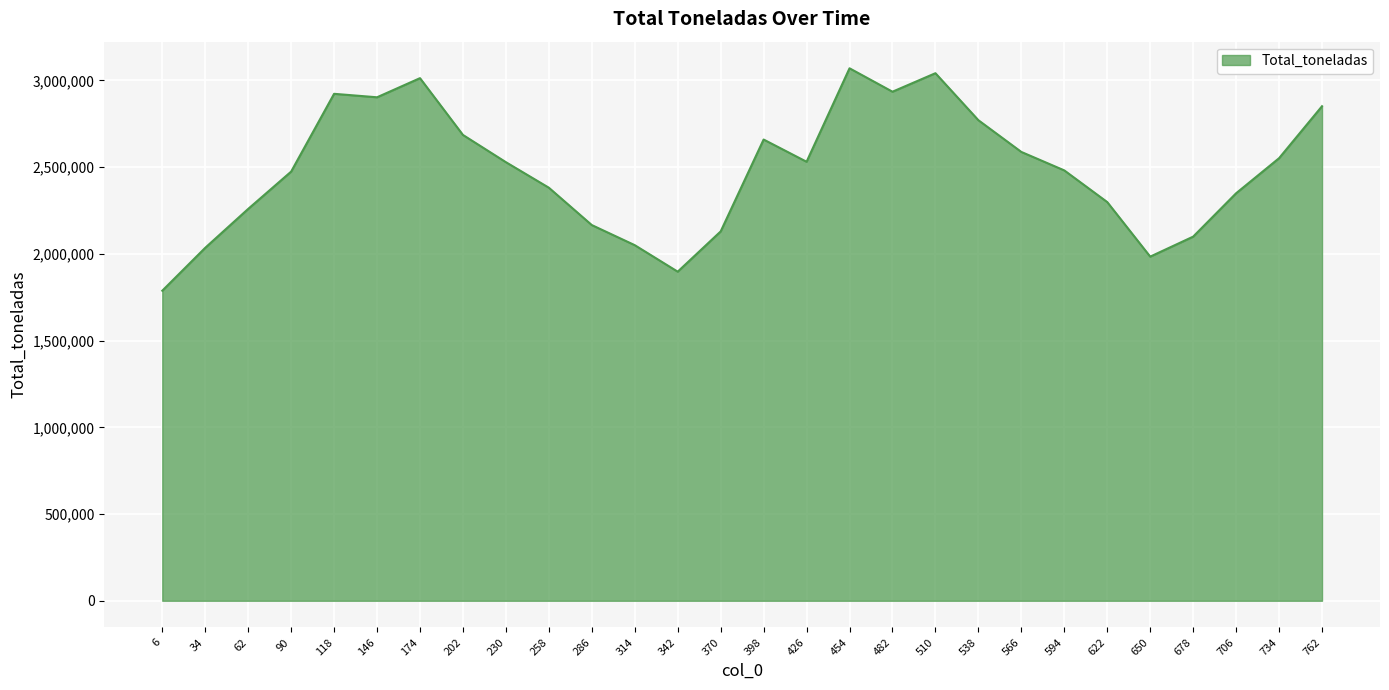

What is the difference between the values at 62 and 230?

269458